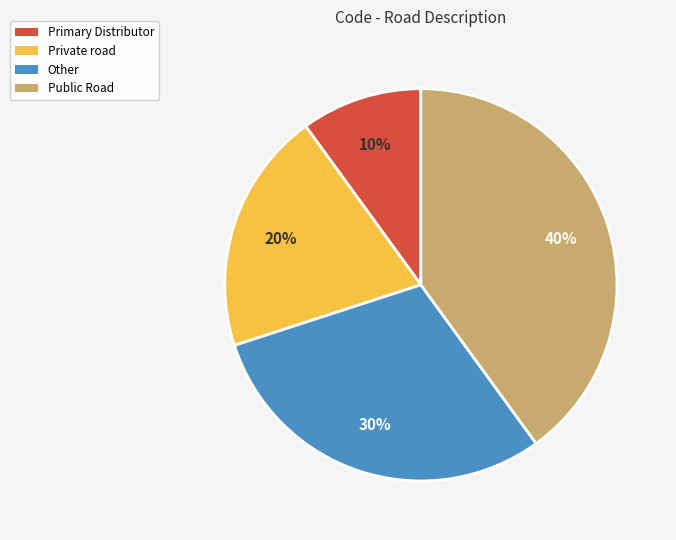

To the nearest percent, what is the combined percentage of Primary Distributor and Private road?

30%